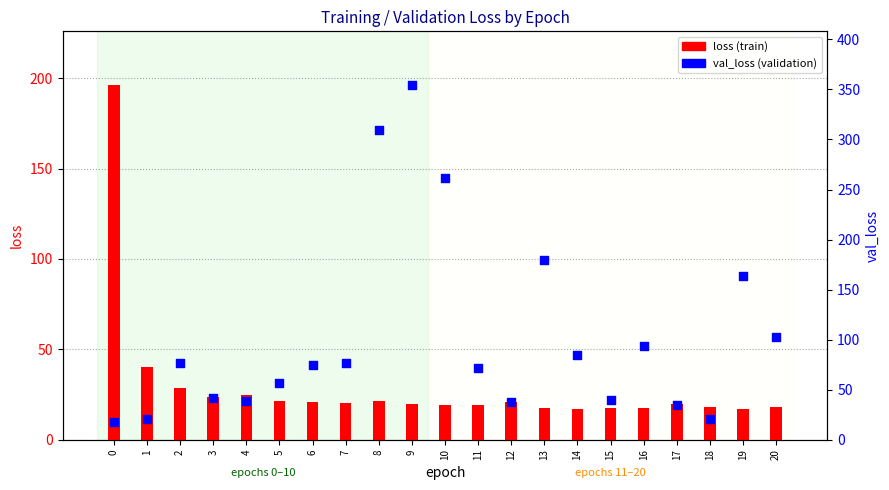

Which series has the largest total across all categories?

val_loss